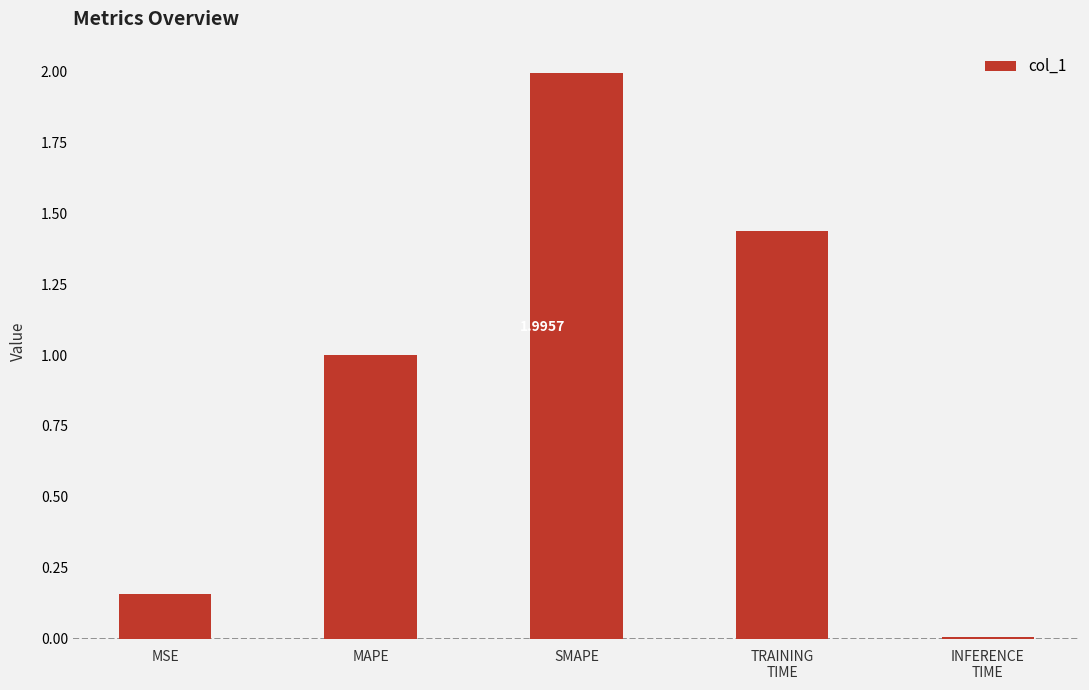

How many bars are there in total?

5